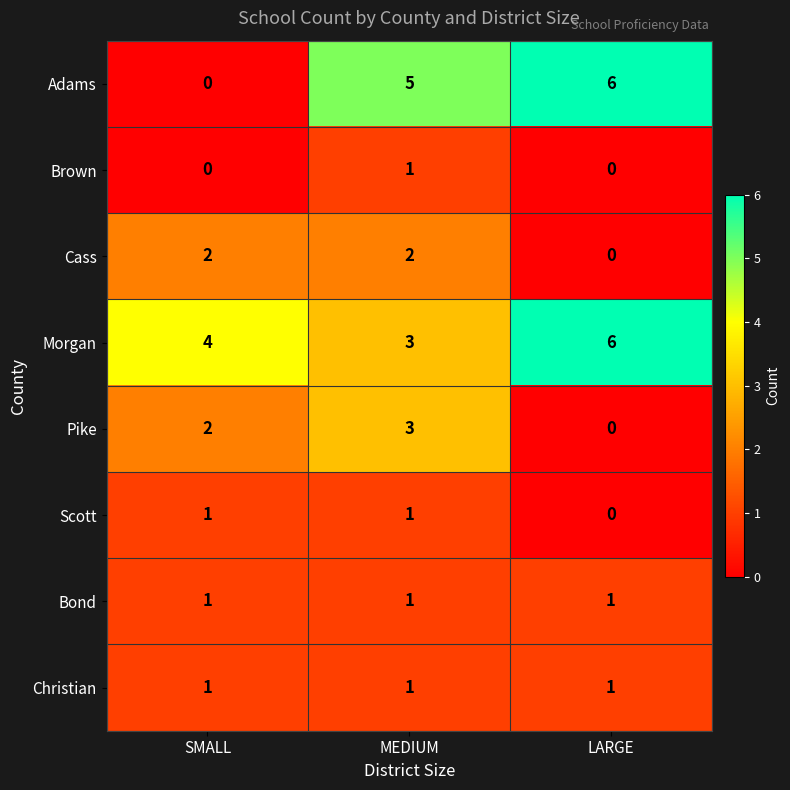

Count the number of data series in this chart.

8